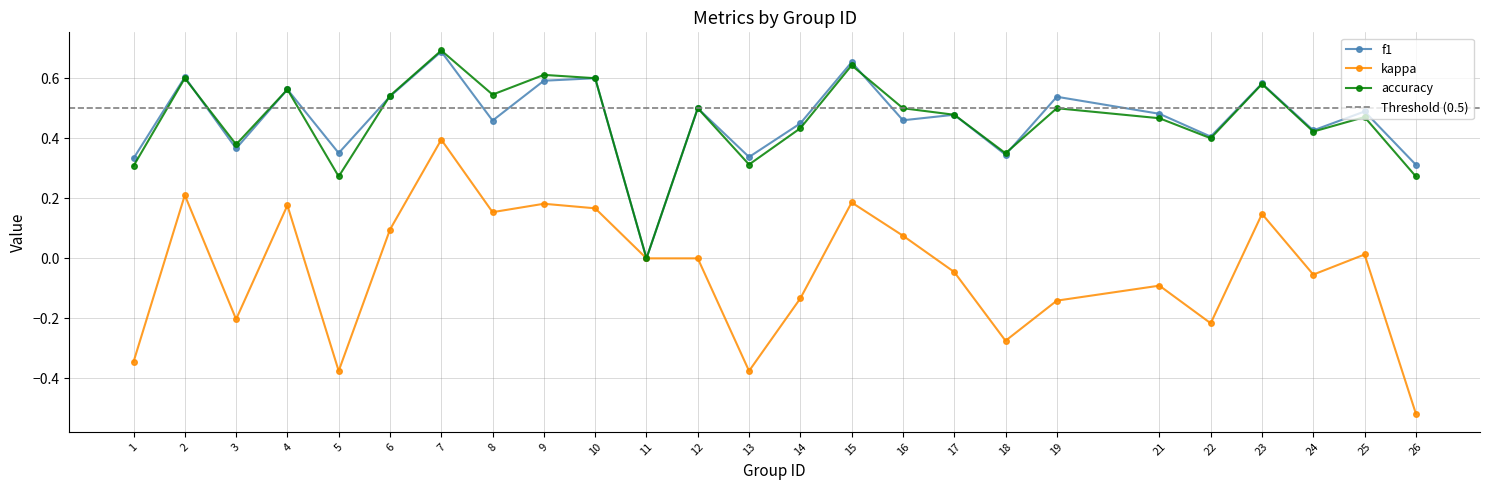

What is the sum of the accuracy values at 1 and 17?

0.8